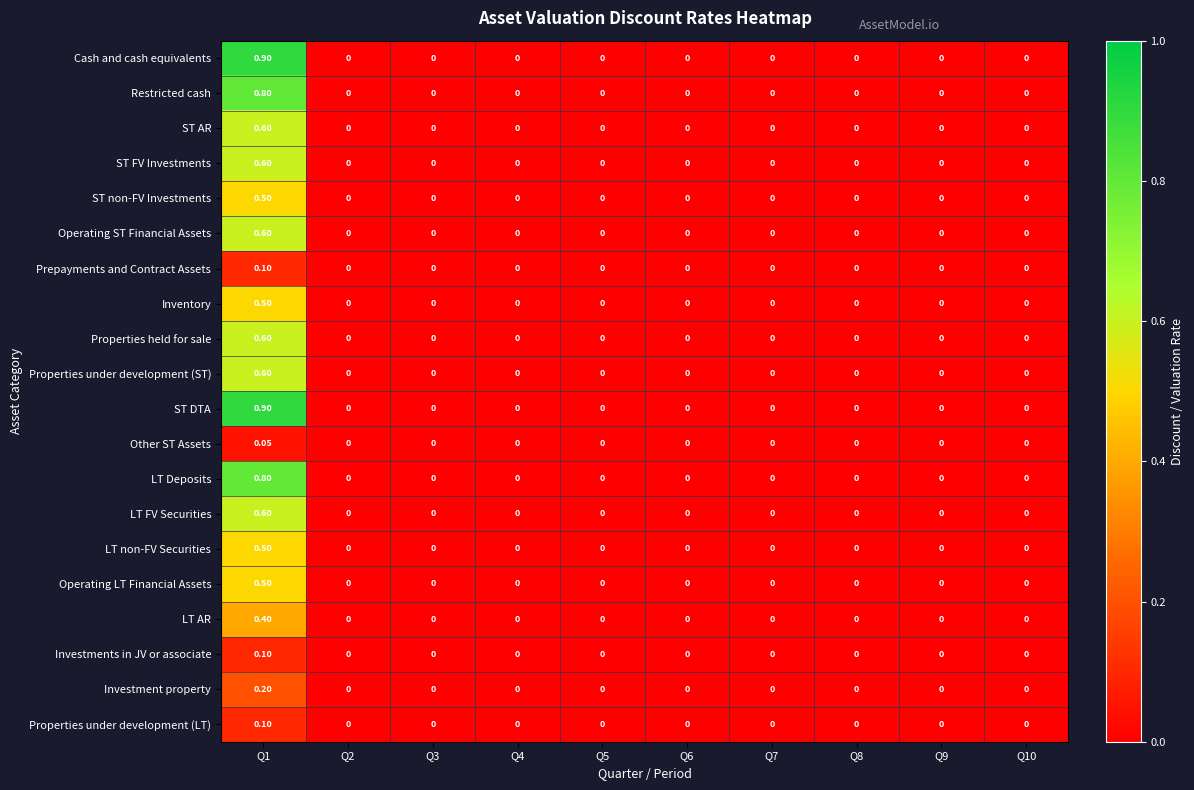

Which series has the largest total across all categories?

Cash and cash equivalents